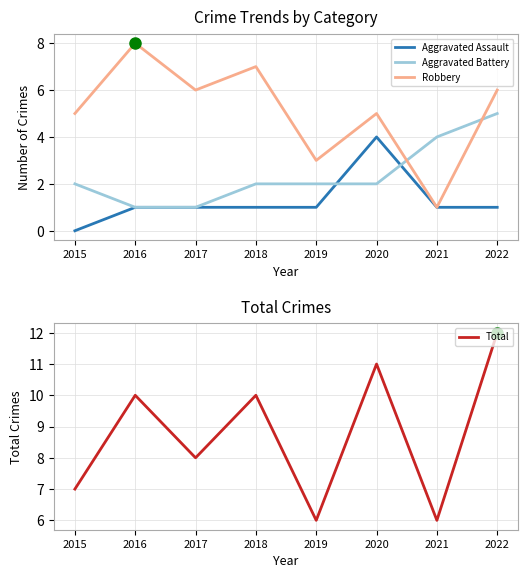

True or false: Aggravated Battery and Total intersect in this chart.

False